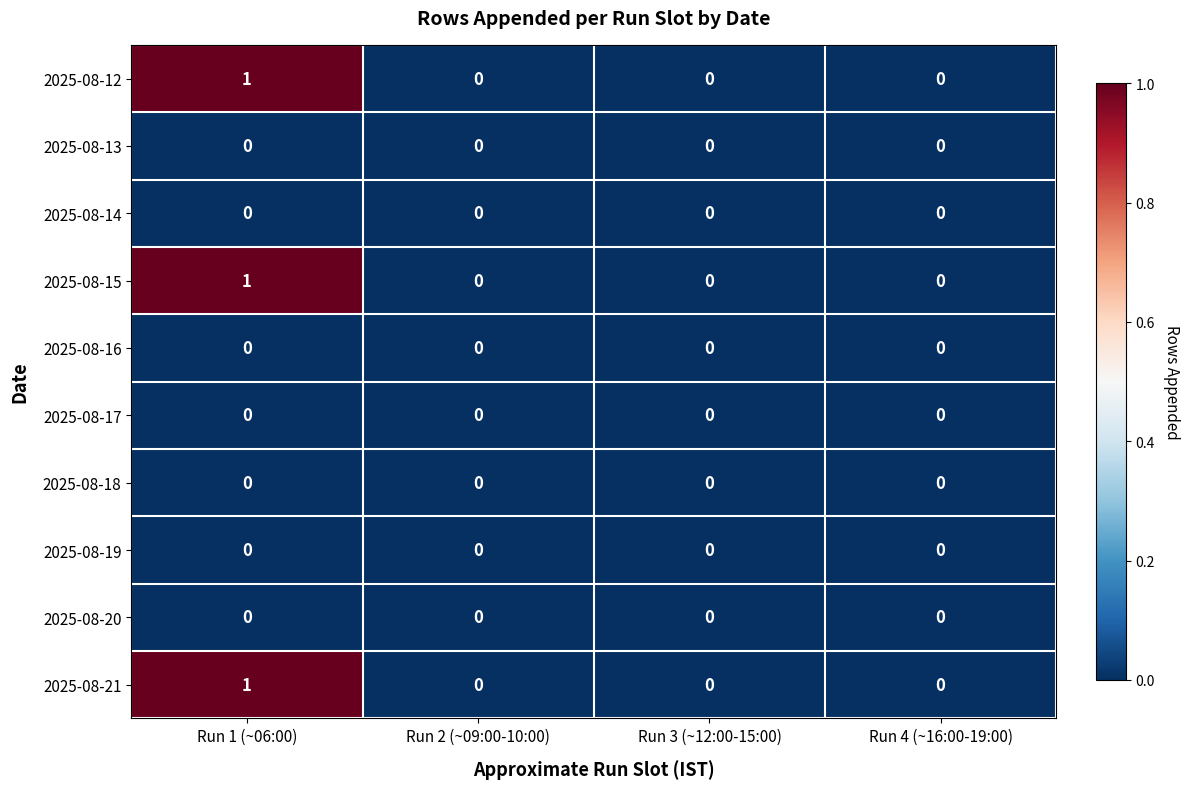

The value of 2025-08-15 at Run 2 (~09:00-10:00) is 0. True or false?

True